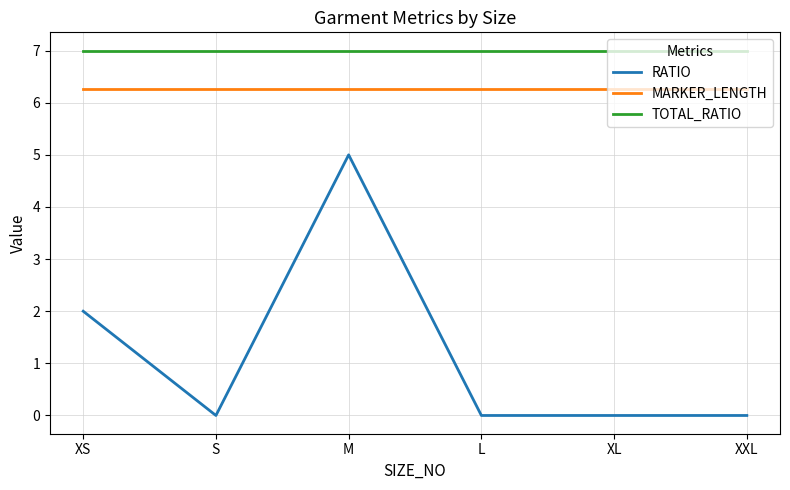

What are all the series names shown in the legend?

RATIO, MARKER_LENGTH, TOTAL_RATIO